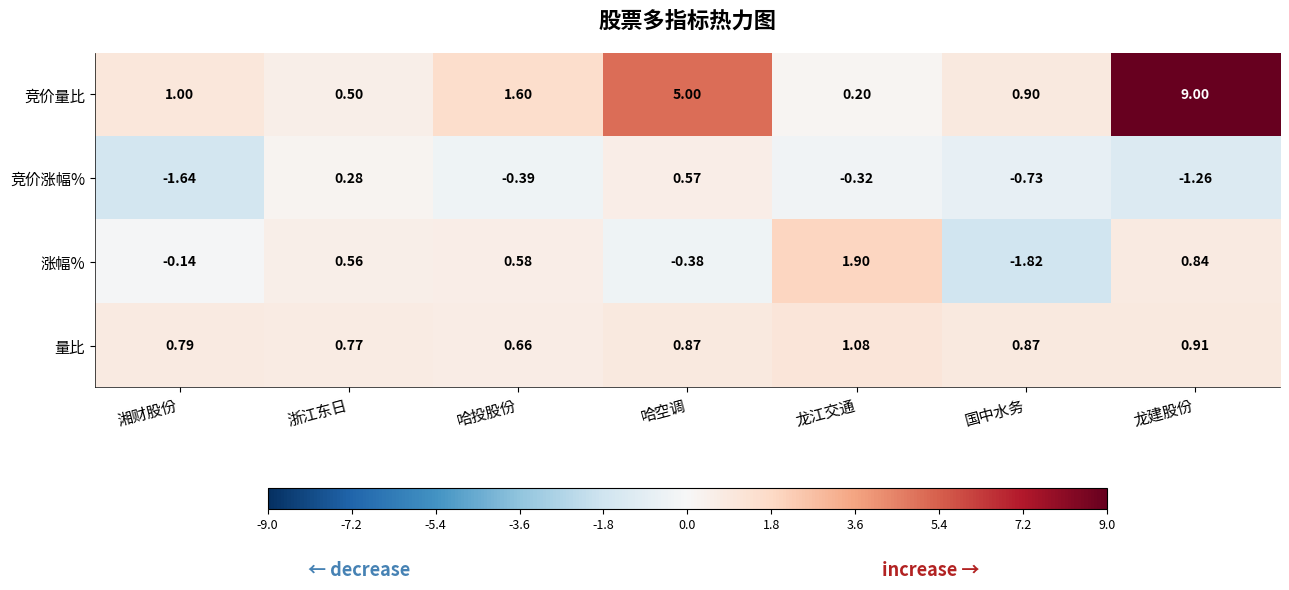

What is the total value across all series at 国中水务?

-0.8